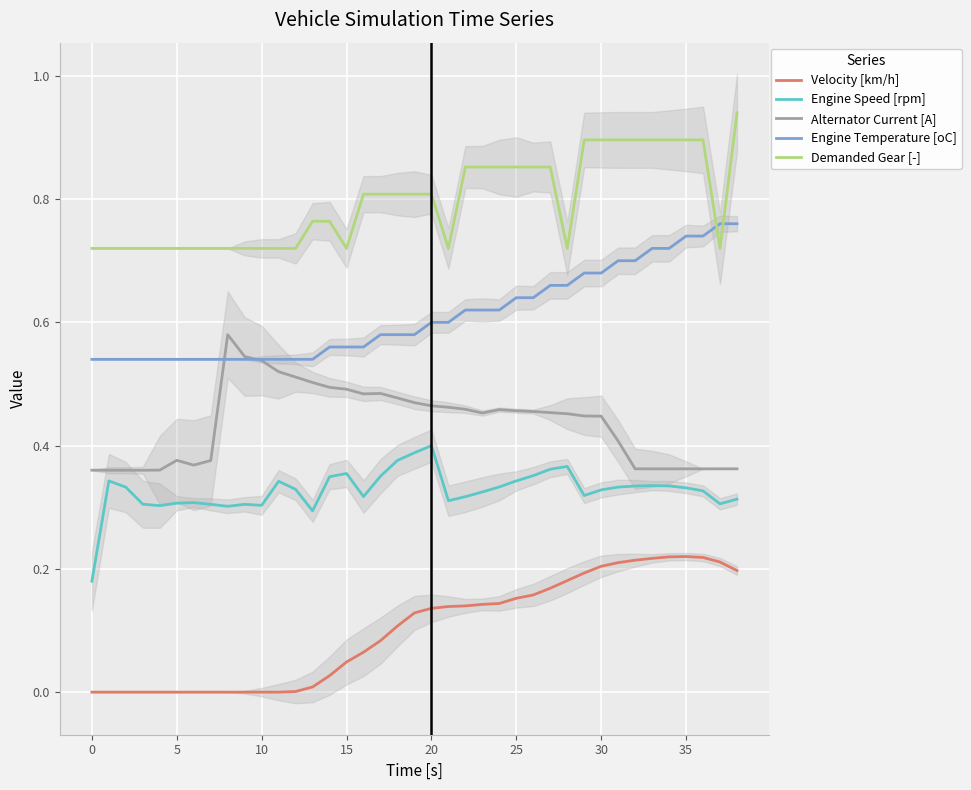

True or false: Demanded Gear [-] and Engine Speed [rpm] intersect in this chart.

False